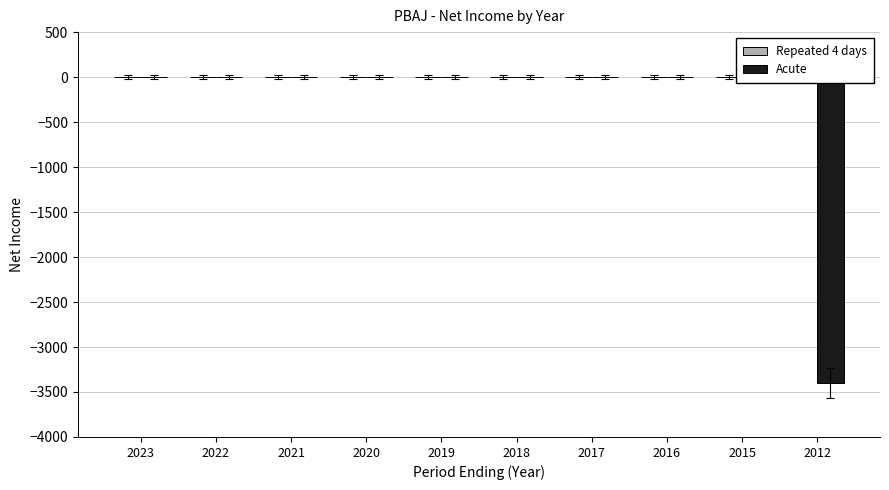

Which has a higher value, 2022 or 2016?

2022